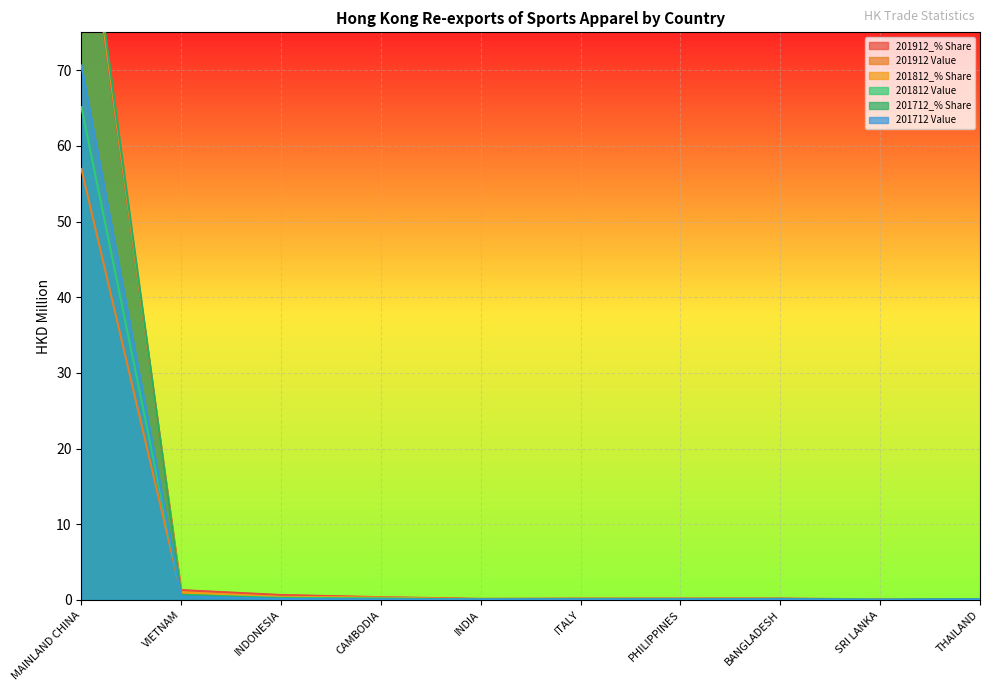

At how many categories does at least one series exceed 2?

1